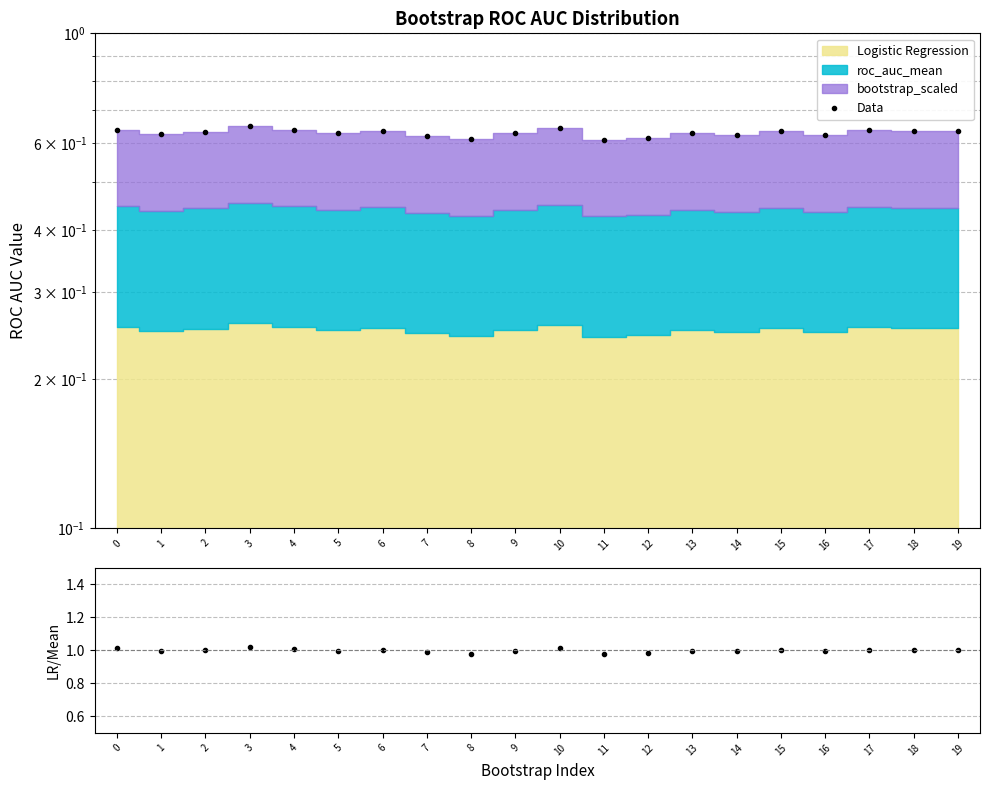

What is the value of the LR / mean point at the 9th from the left?

1.0